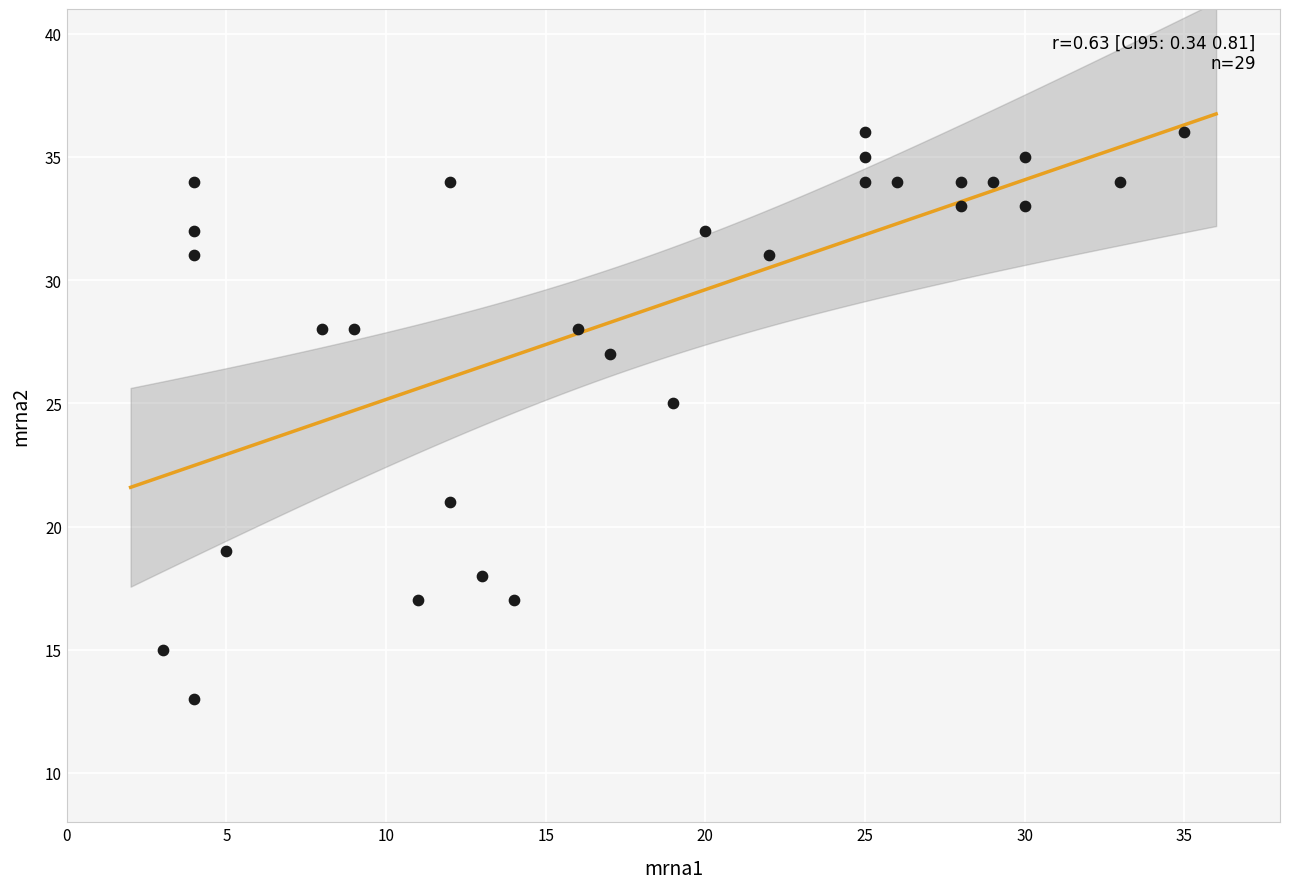

What is the range of X values (max minus min)?

32